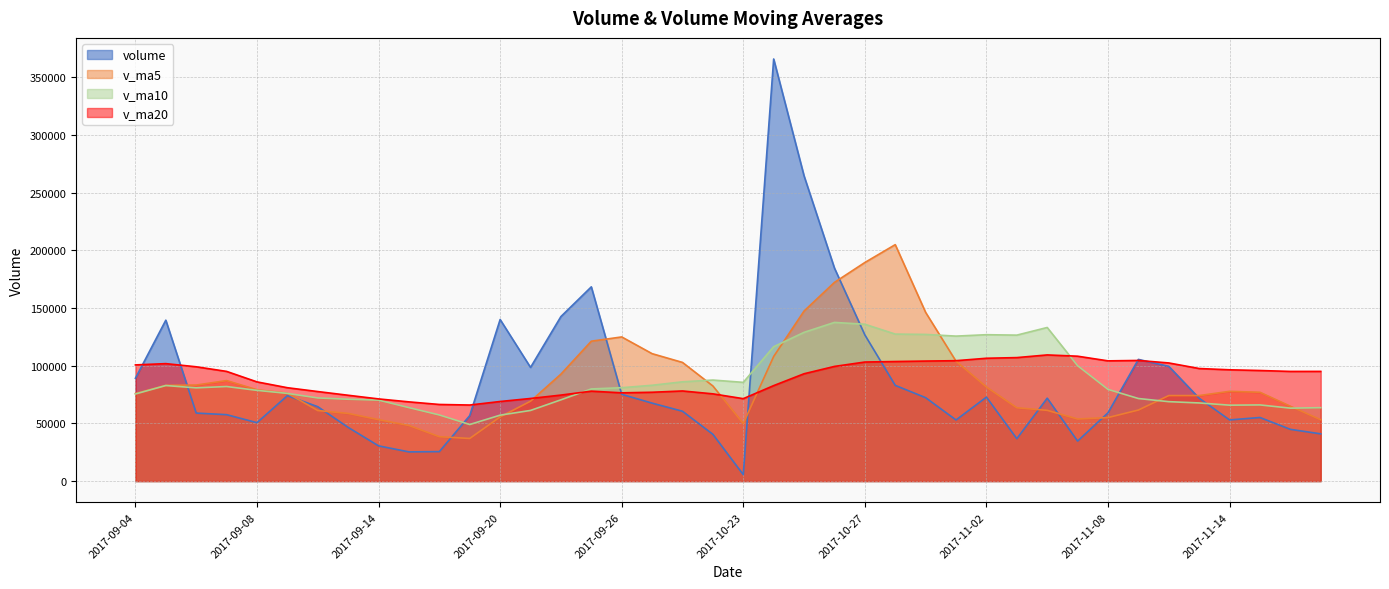

The v_ma5 series shows 53230.0 at 2017-09-14. True or false?

True